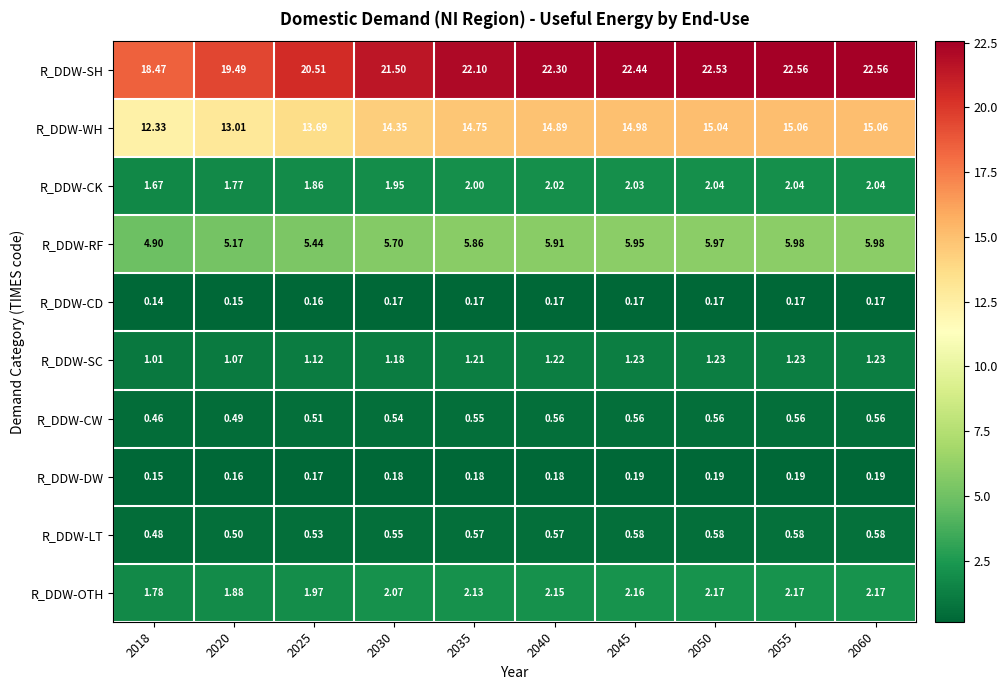

Between 2020 and 2055, which series saw the biggest shift?

R_DDW-SH